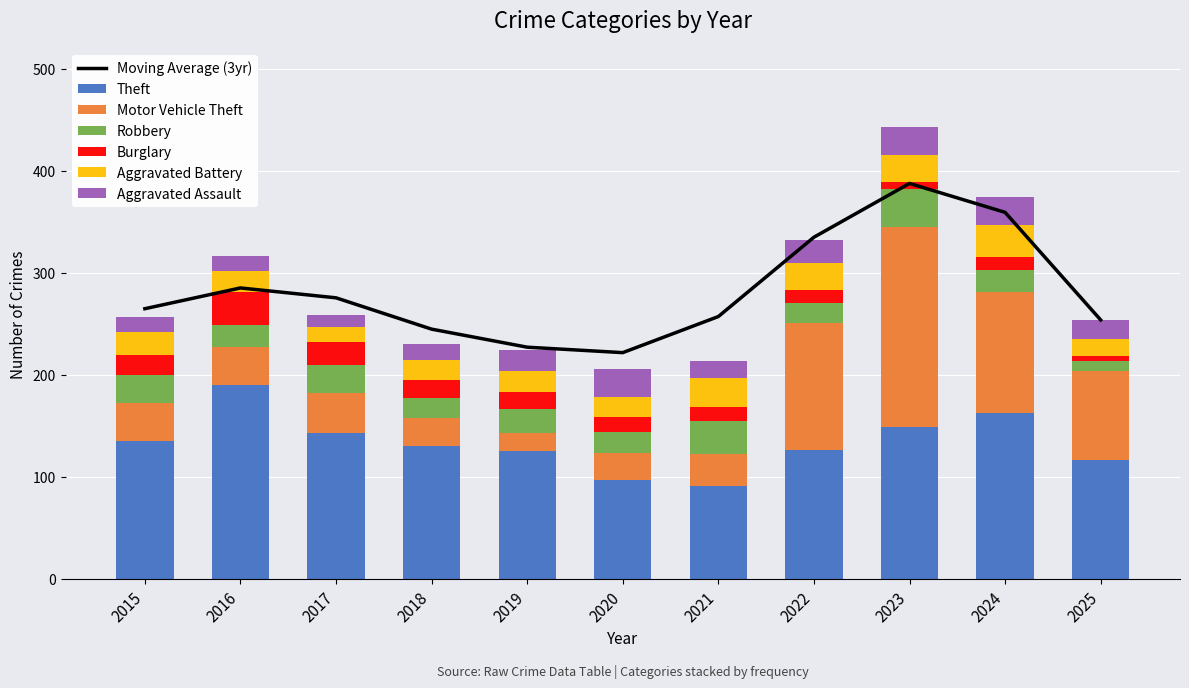

The Robbery series shows 37 at 2023. True or false?

True